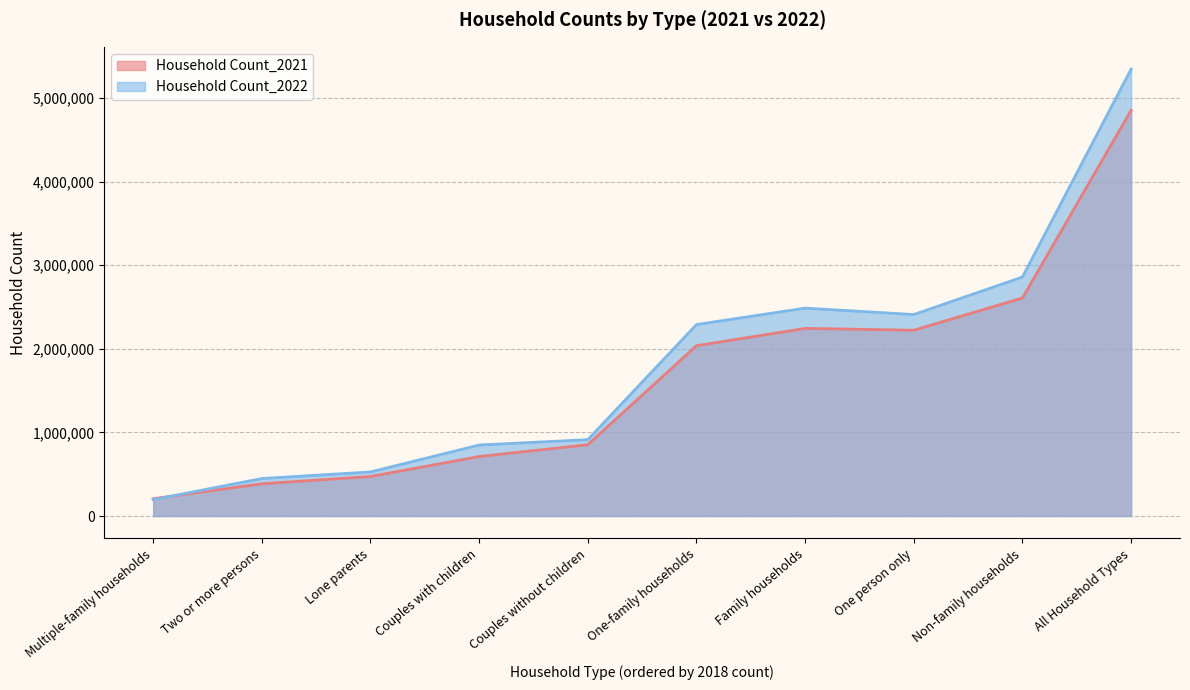

Where is Household Count_2021 nearest to the value 2529950?

Non-family households